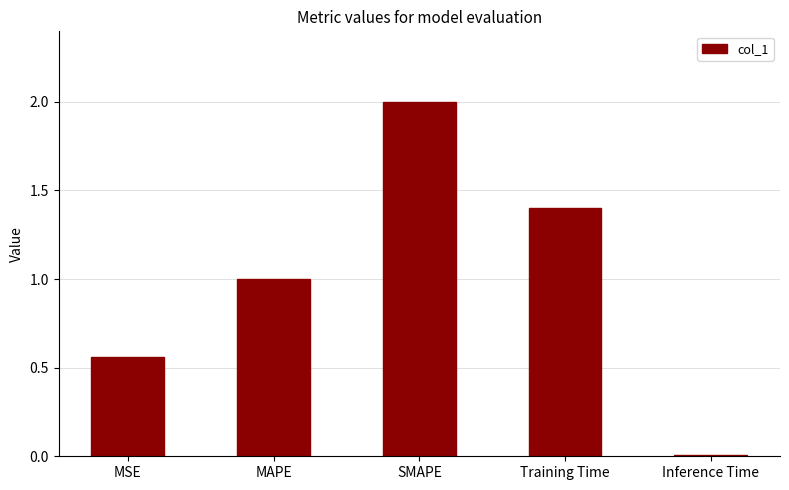

The chart shows a value of 1.2 at SMAPE. True or false?

False